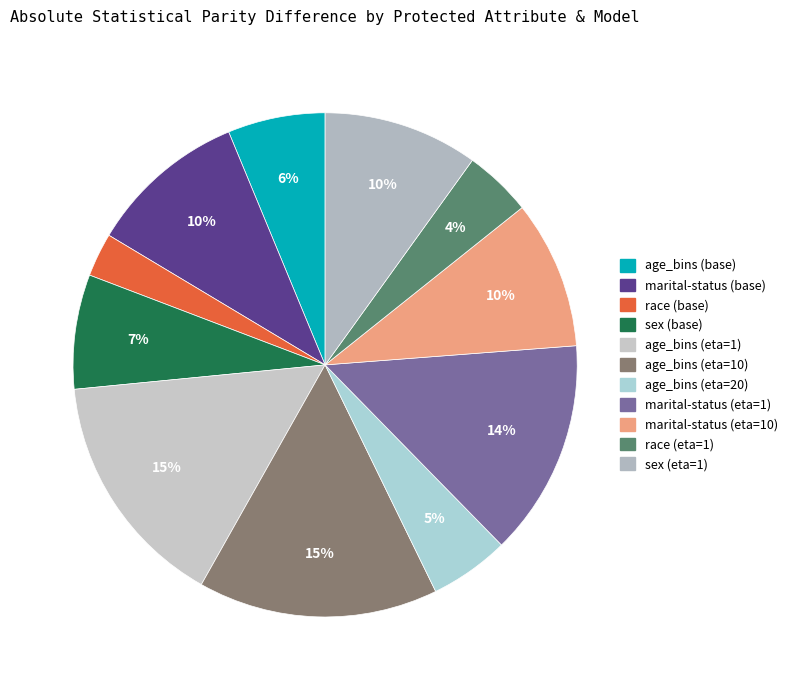

How many segments does this pie chart have?

11